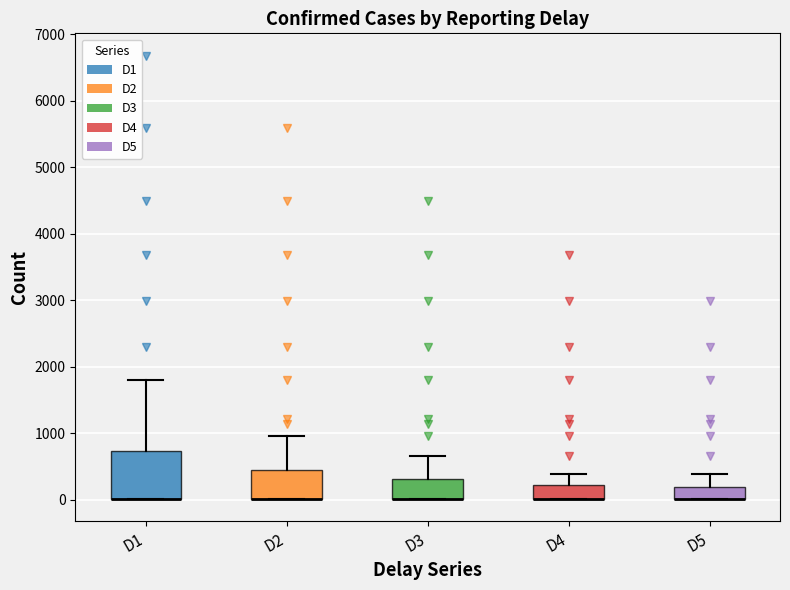

Reading left to right, transcribe this box plot: for each box, give where its median line is, the range the box spans, and where its two whiskers end, as read against the y-axis. The values are not printed on the chart, so give them approximately, as read against the axis.

D1: median 0 (drawn on the box's lower edge), box 0 to 700, whiskers 0 to 1800
D2: median 0 (drawn on the box's lower edge), box 0 to 400, whiskers 0 to 1000
D3: median 0 (drawn on the box's lower edge), box 0 to 300, whiskers 0 to 700
D4: median 0 (drawn on the box's lower edge), box 0 to 200, whiskers 0 to 400
D5: median 0 (drawn on the box's lower edge), box 0 to 200, whiskers 0 to 400